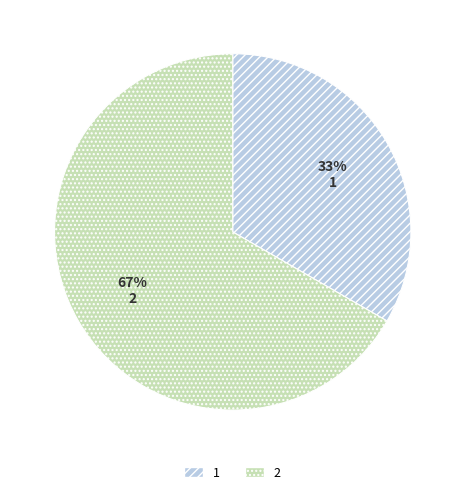

How many segments does this pie chart have?

2